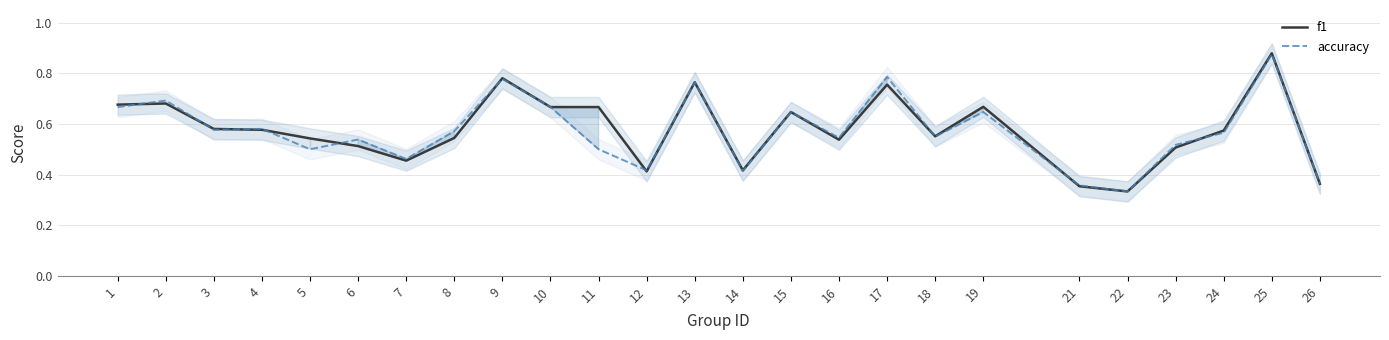

Count the number of categories in the chart.

25